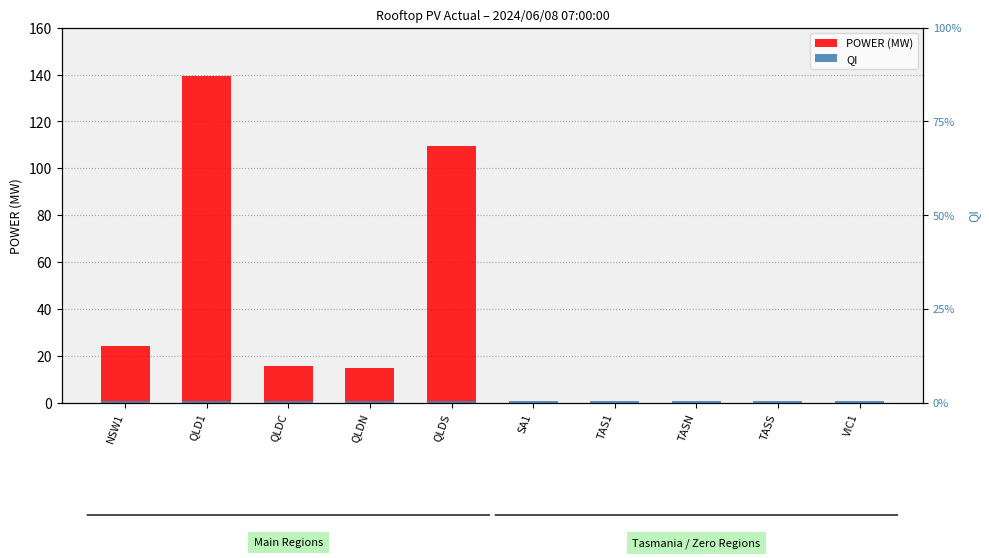

Is the value of QI at QLDN greater than the value of POWER (MW) at VIC1?

Yes